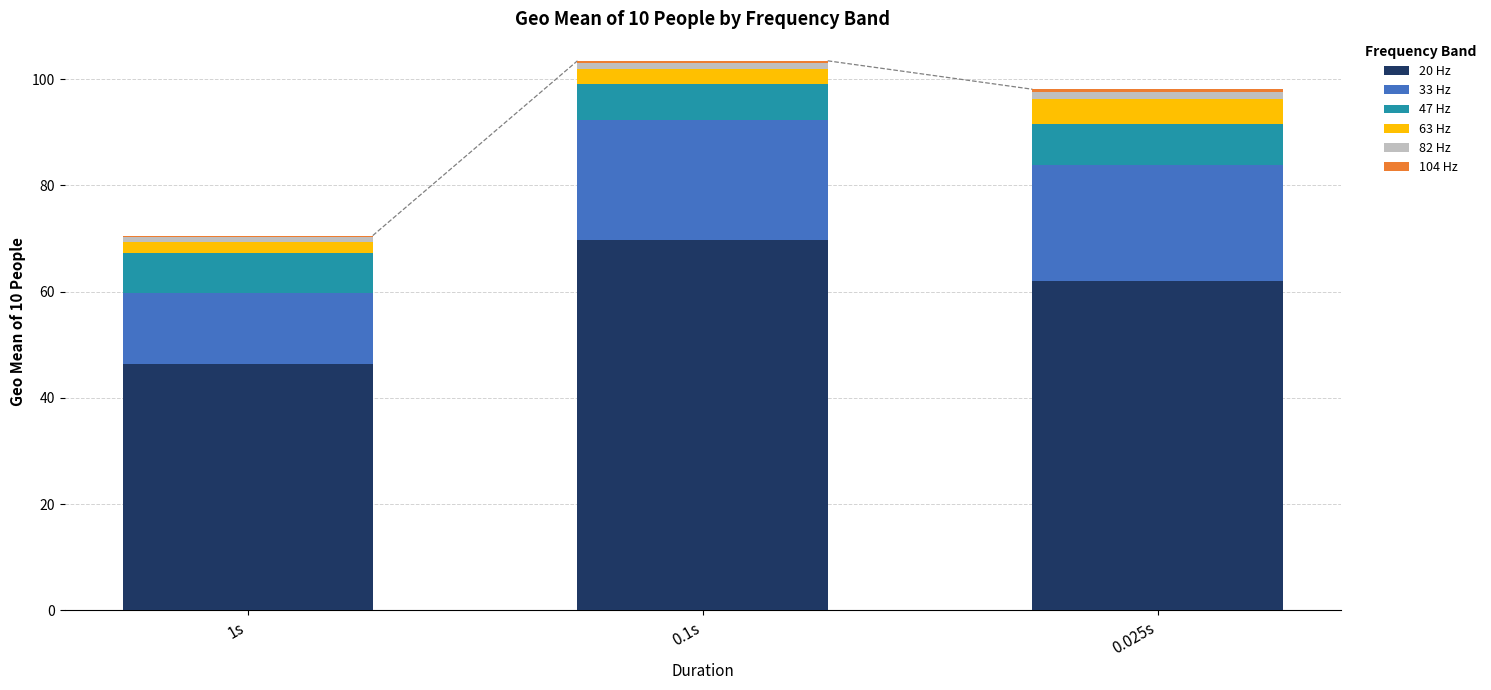

At which label does 20 Hz reach its minimum?

1s